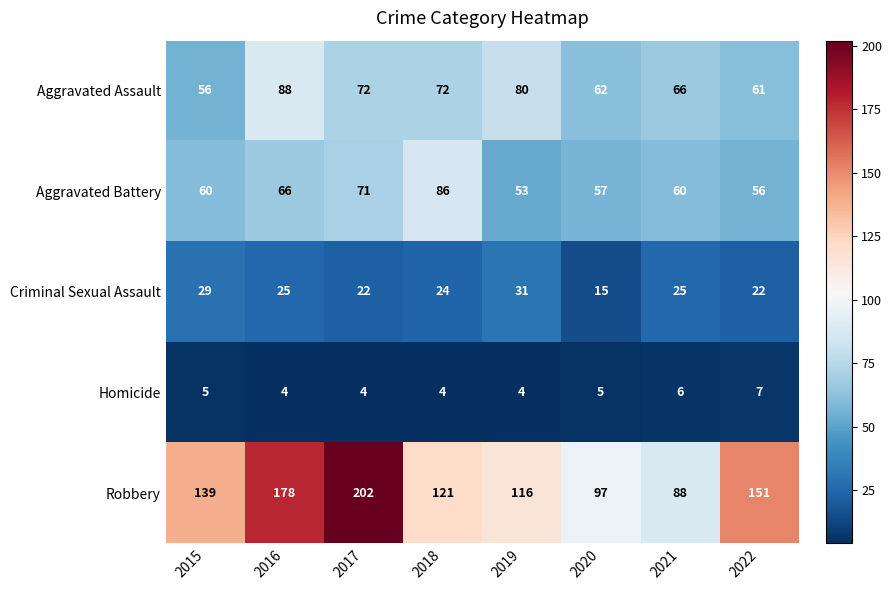

What is the difference between the second highest and second lowest values in the Aggravated Assault series?

19